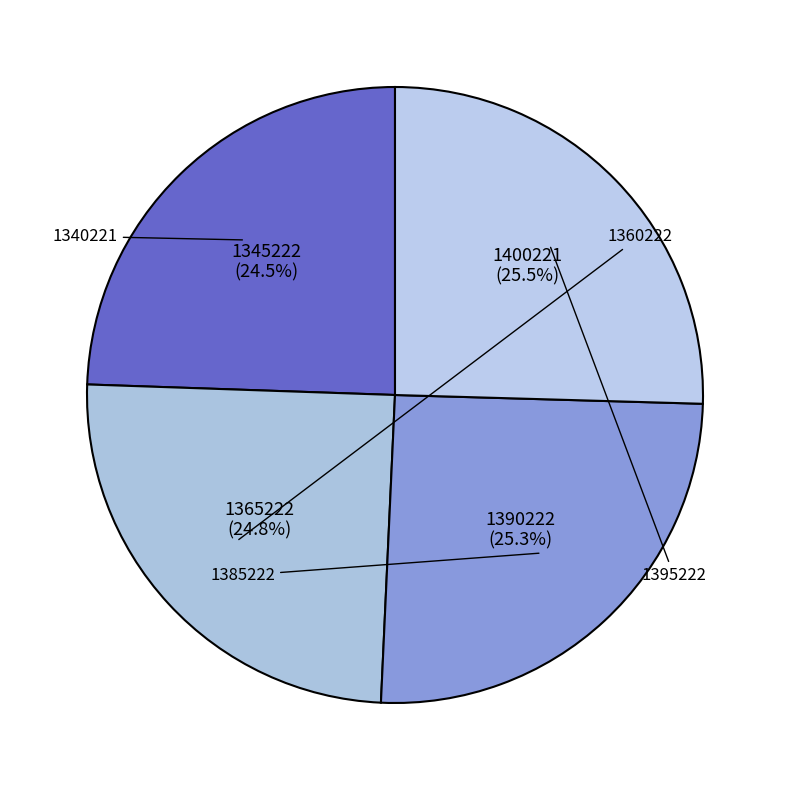

Combined, what portion of the pie is 1340221 and 1395222?

49.9%